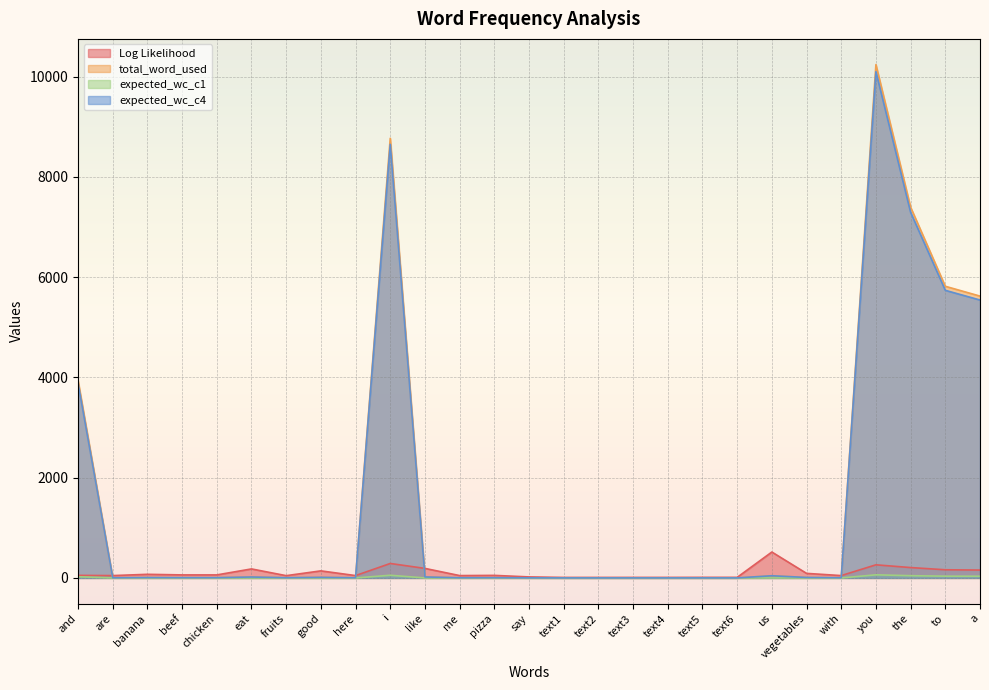

Between say and text5, which series saw the biggest shift?

Log Likelihood